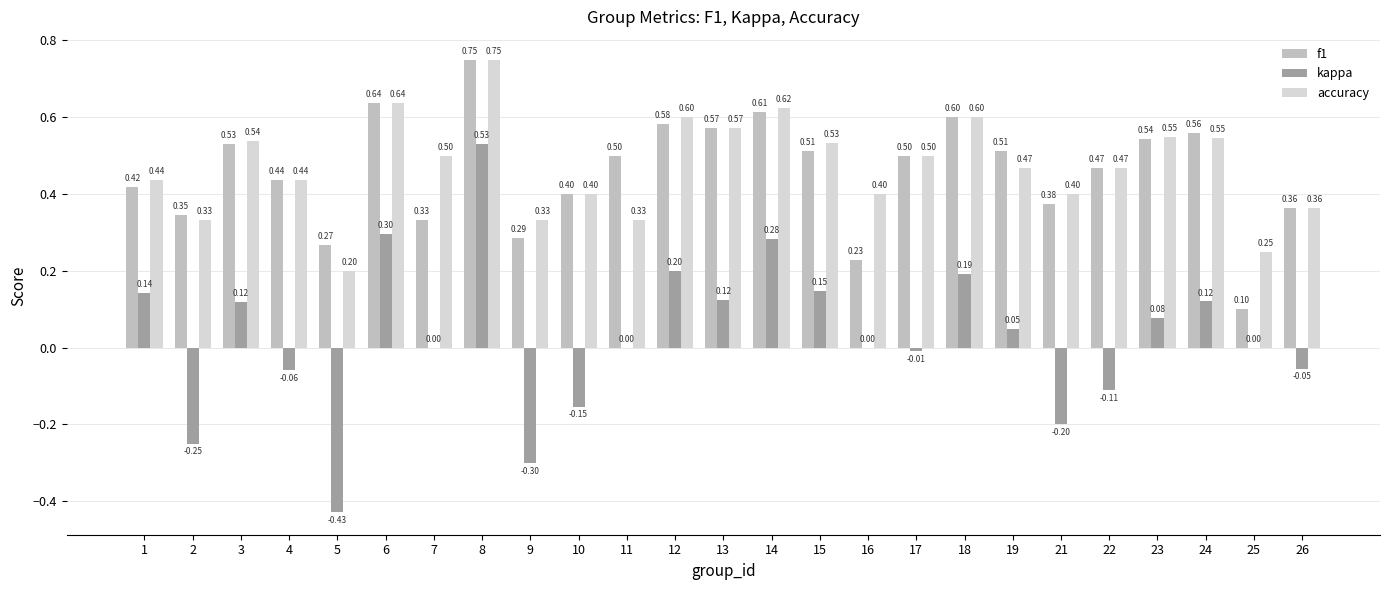

What is the sum of all kappa values?

0.7